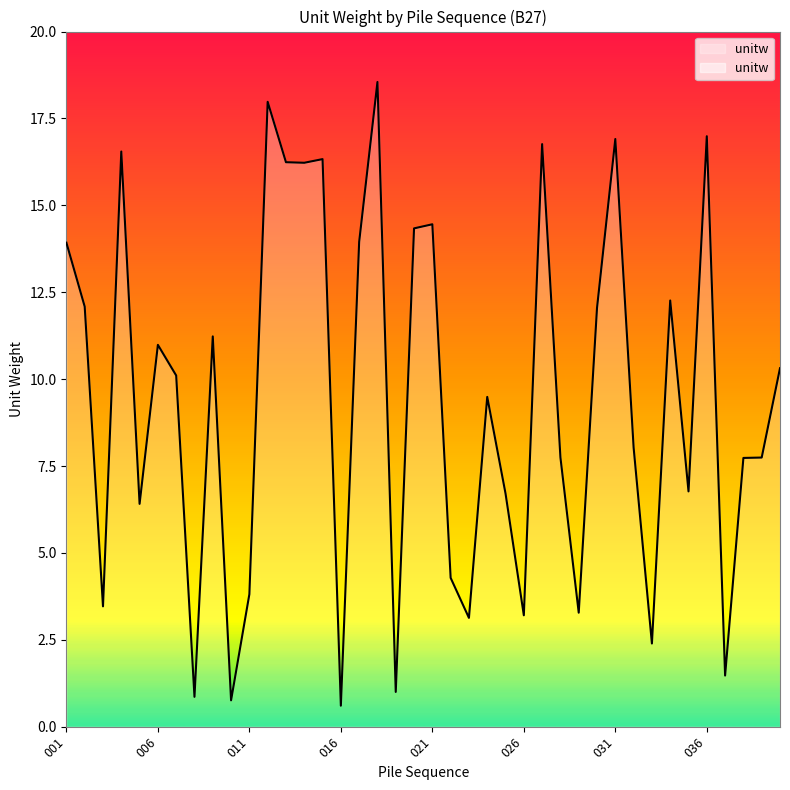

Reading left to right, list all the values displayed in this chart.

13.9	12.1	3.5	16.5	6.4	11.0	10.1	0.9	11.2	0.8	3.8	18.0	16.2	16.2	16.3	0.6	13.9	18.5	1.0	14.3	14.5	4.3	3.1	9.5	6.7	3.2	16.8	7.7	3.3	12.1	16.9	8.0	2.4	12.3	6.8	17.0	1.5	7.7	7.7	10.3